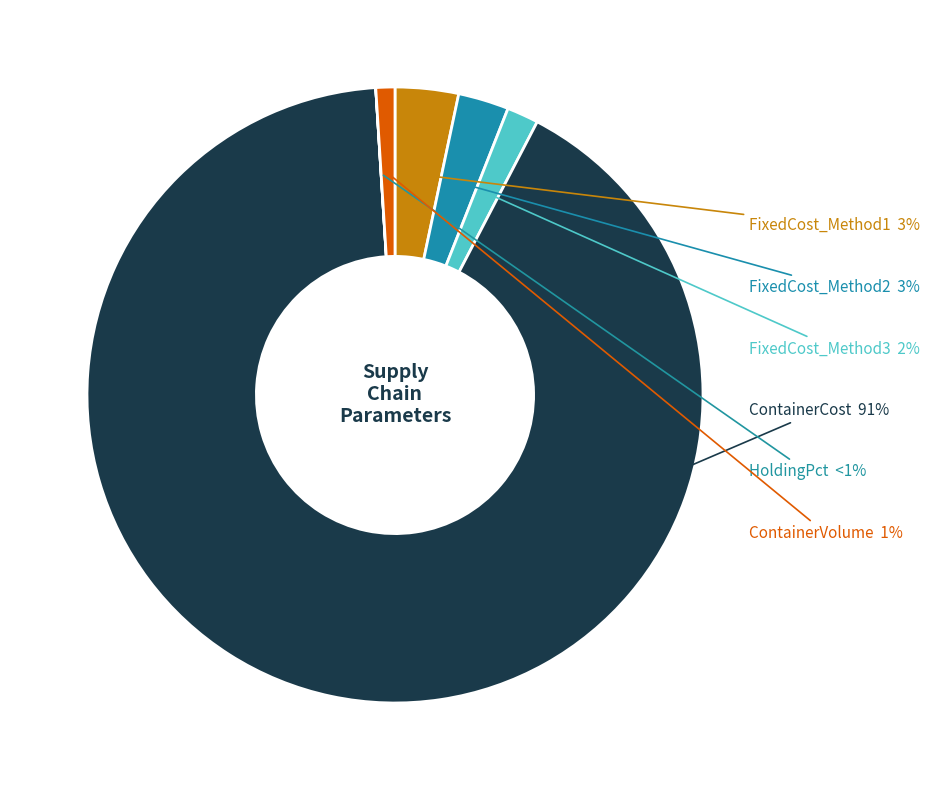

True or false: FixedCost_Method3 accounts for 15% of the total.

False